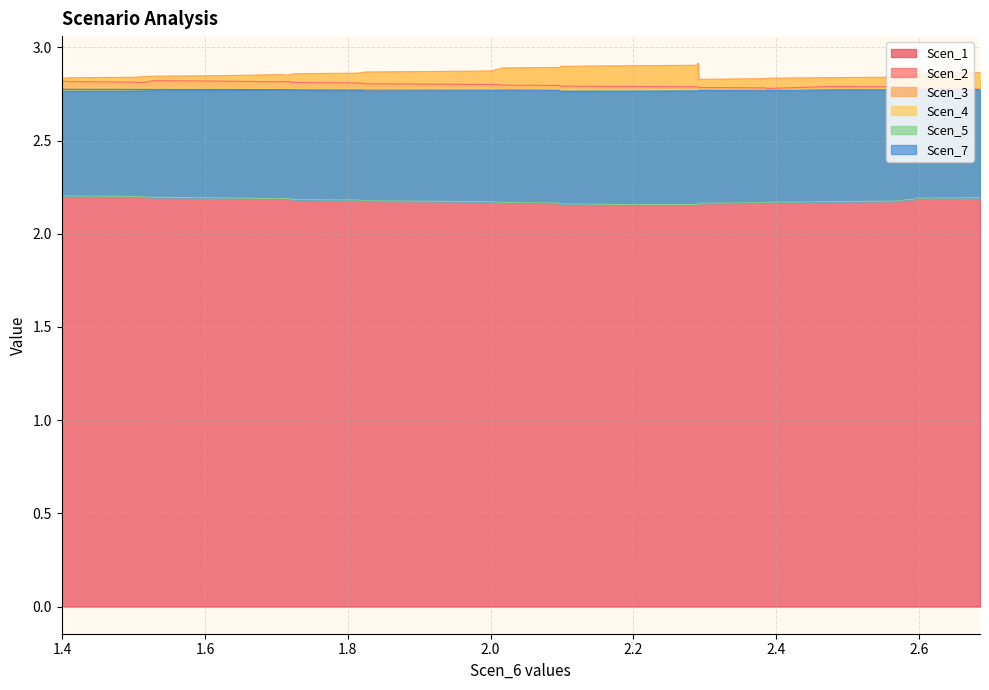

The value of Scen_2 at 15 is 2.8. True or false?

True